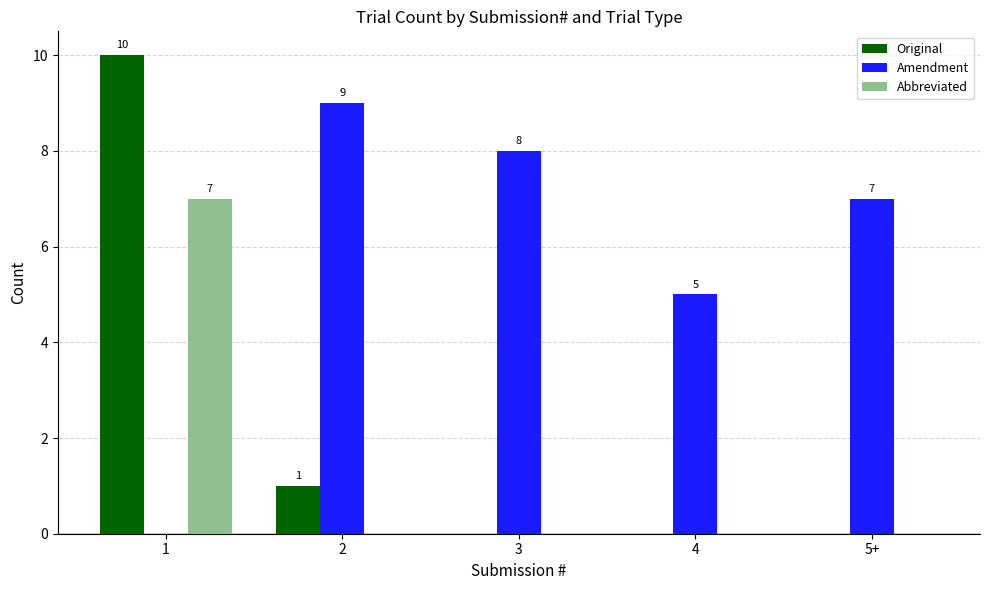

What are all the series names shown in the legend?

Original, Amendment, Abbreviated